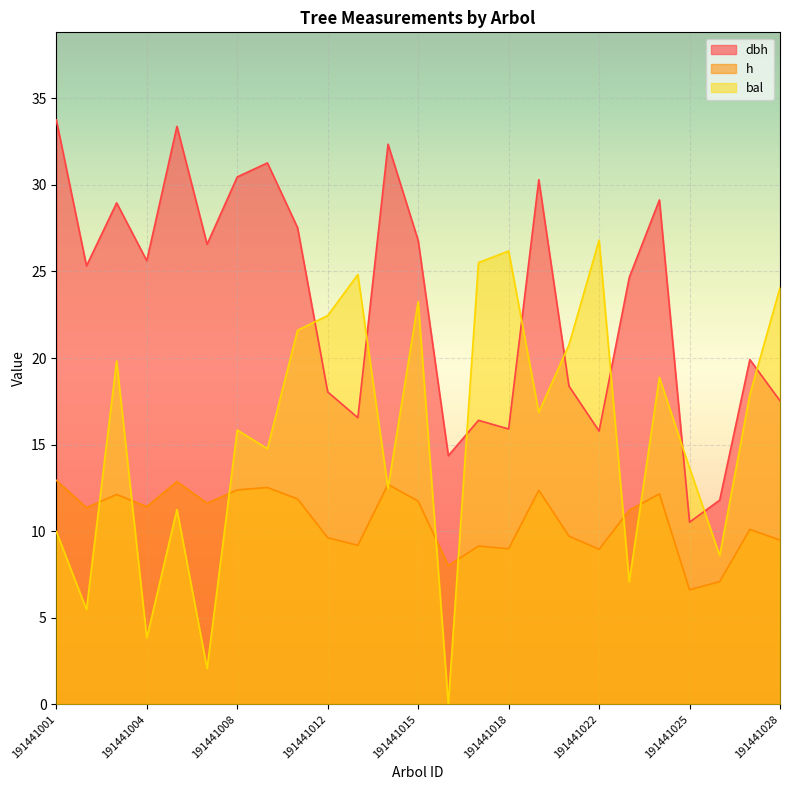

Is it true that dbh equals 48.7 at 191441003?

False